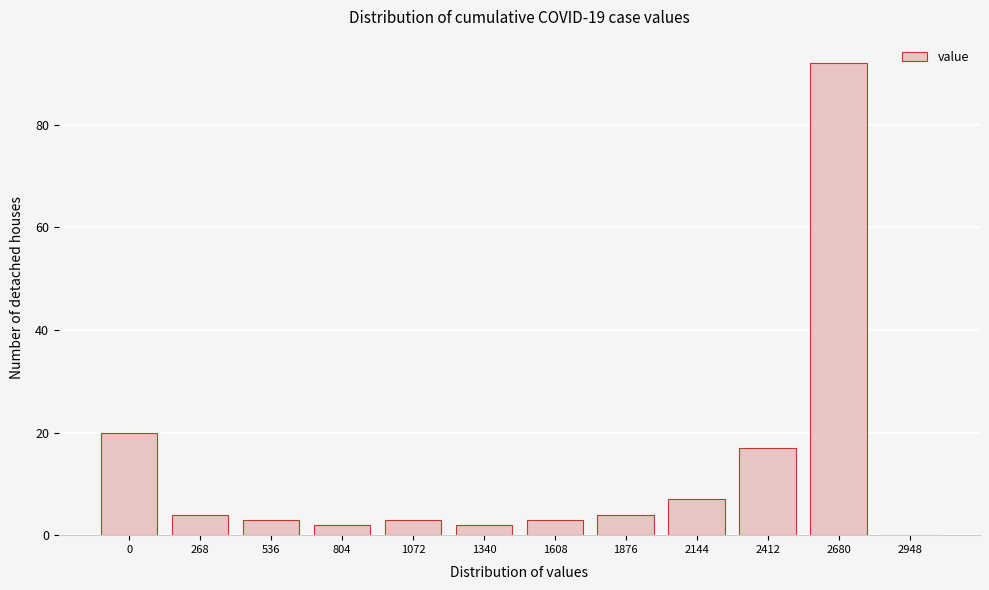

Reading left to right, list all the values displayed in this chart.

0=20	268=4	536=3	804=2	1072=3	1340=2	1608=3	1876=4	2144=7	2412=17	2680=92	2948=0